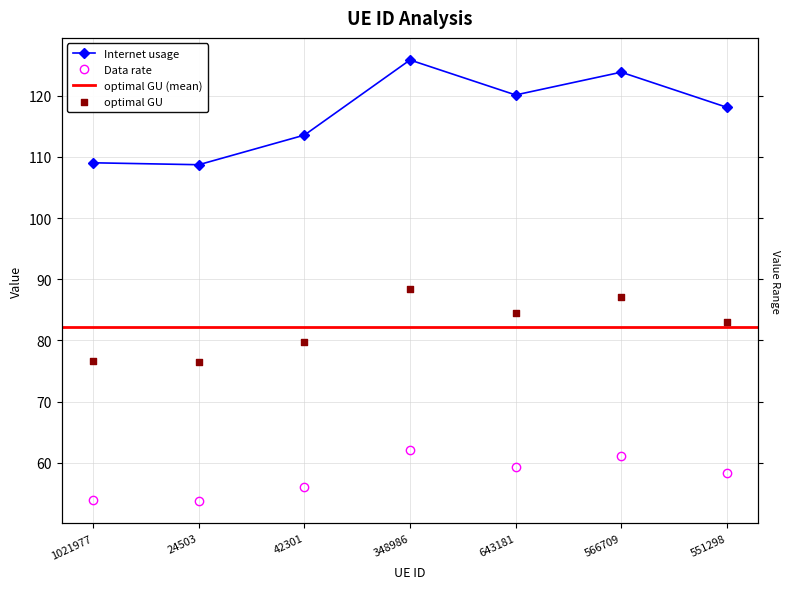

Which series contains the lowest Y value?

Data rate